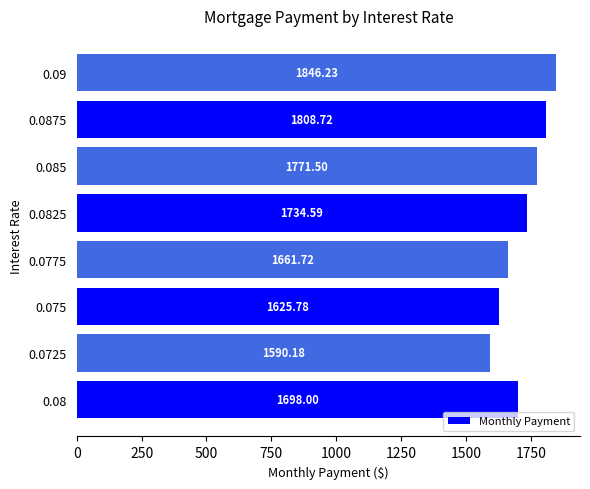

List the labels in order of value, smallest first.

0.0725, 0.075, 0.0775, 0.08, 0.0825, 0.085, 0.0875, 0.09